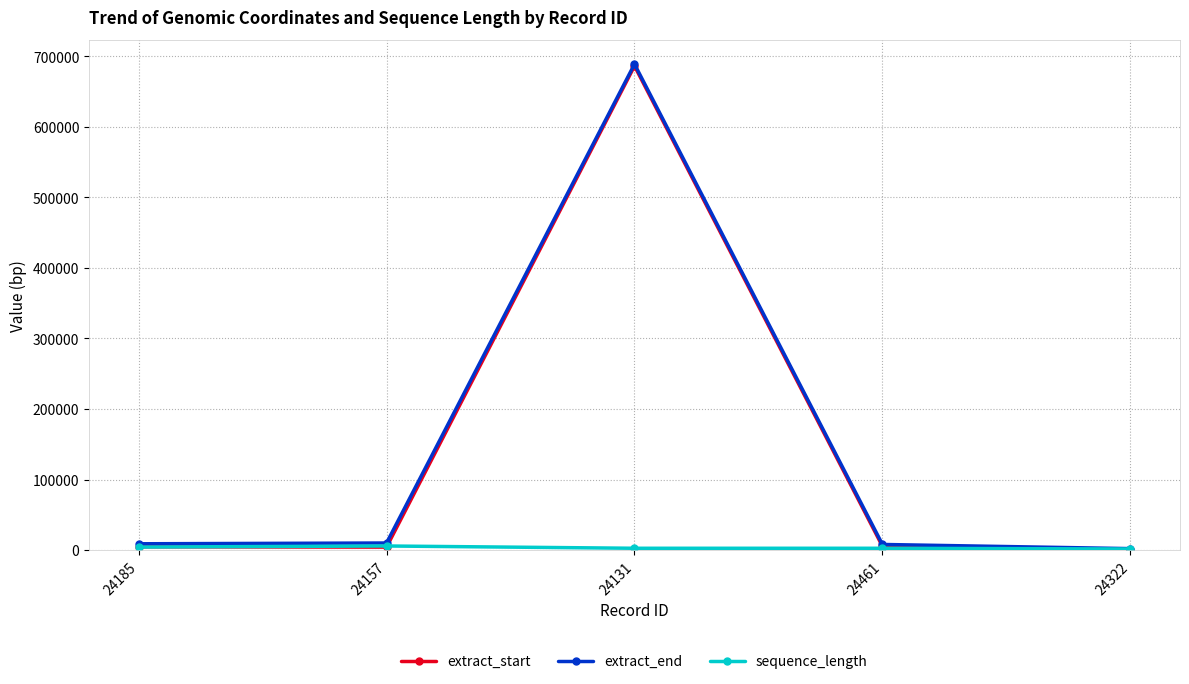

At which label is extract_start closest to 343447?

24461